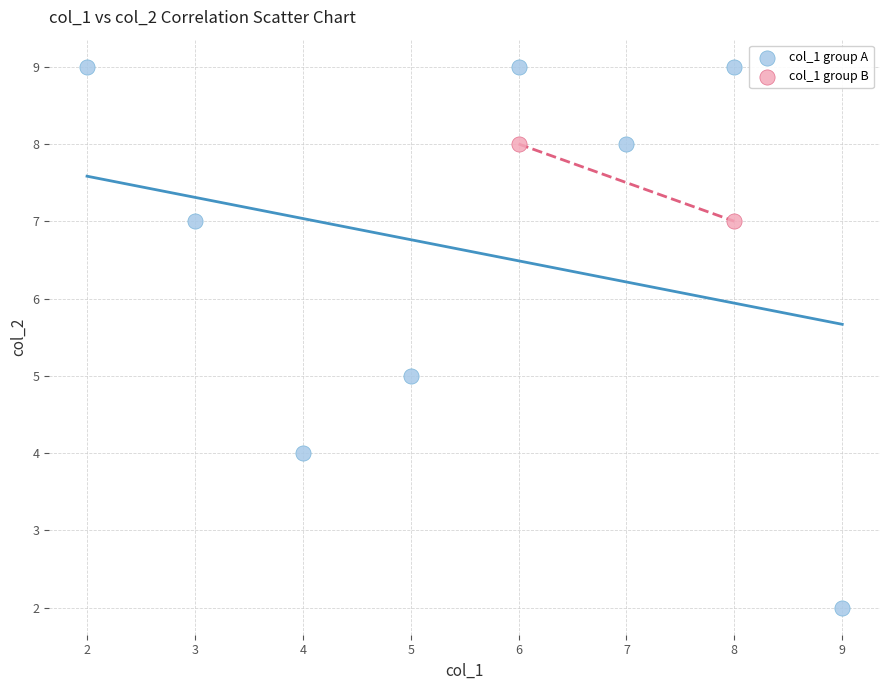

What are all the series names shown in the legend?

col_1 group A, col_1 group B